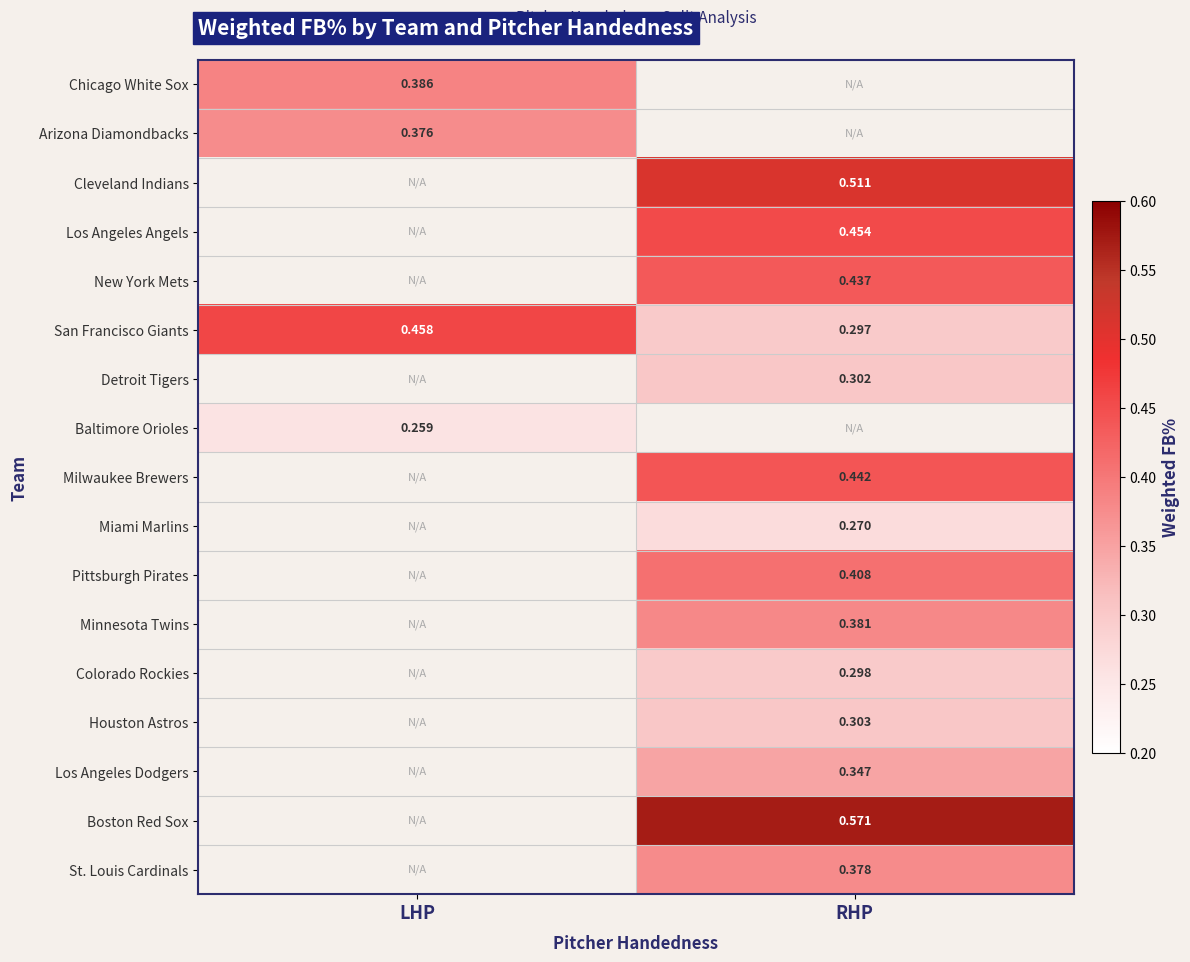

How many distinct data groups are displayed?

17